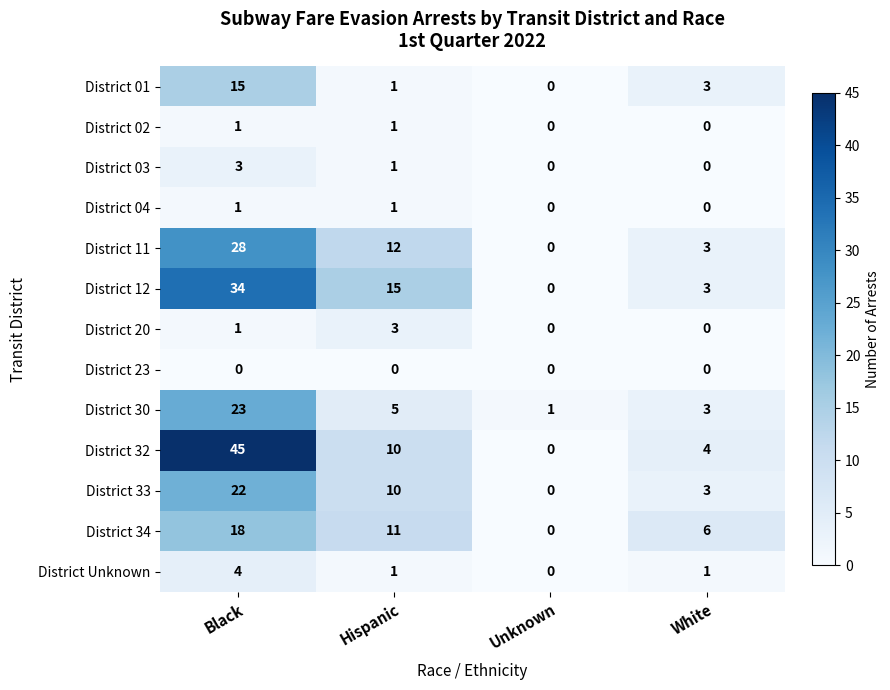

What is the difference between the second highest and second lowest values in the District 12 series?

12